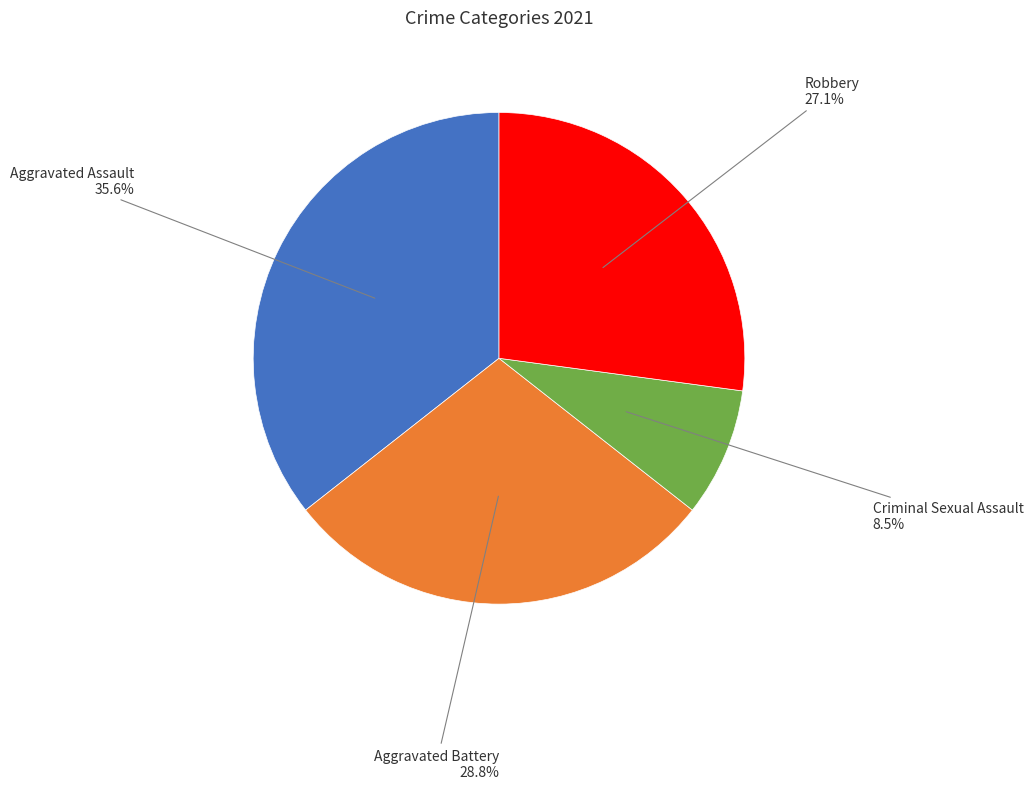

Does Robbery represent more than half of the total?

No